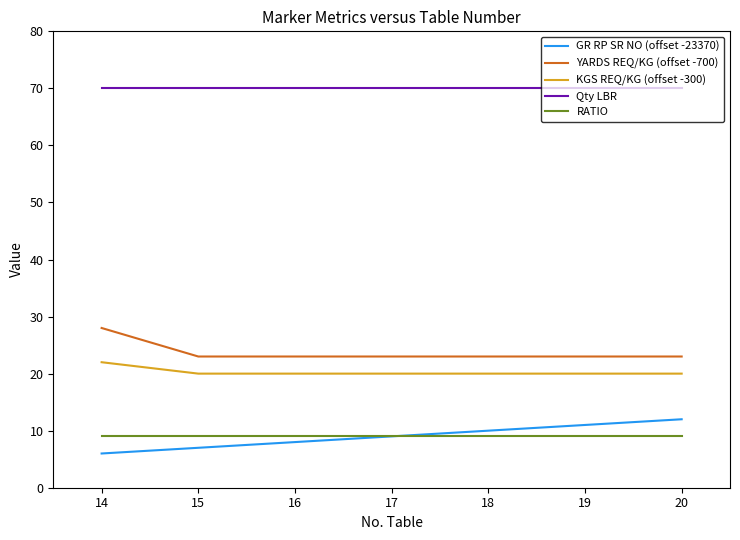

True or false: GR RP SR NO (offset -23370) and KGS REQ/KG (offset -300) cross at least once.

False